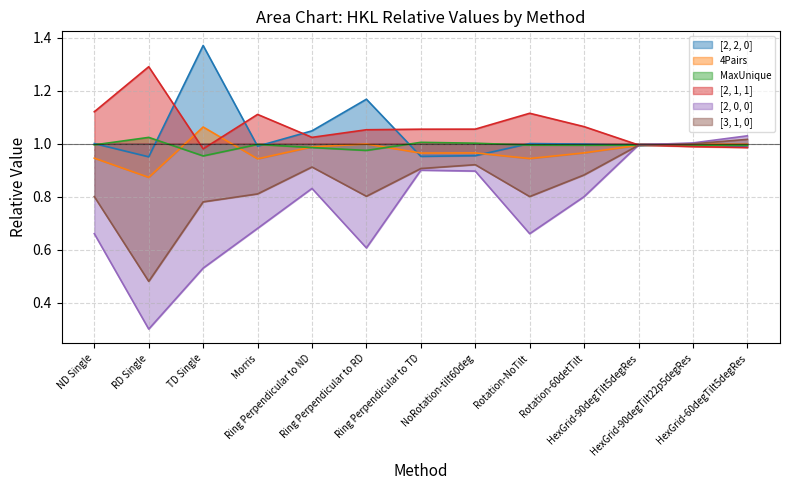

What is the difference between the [2, 0, 0] values at ND Single and HexGrid-90degTilt22p5degRes?

0.3